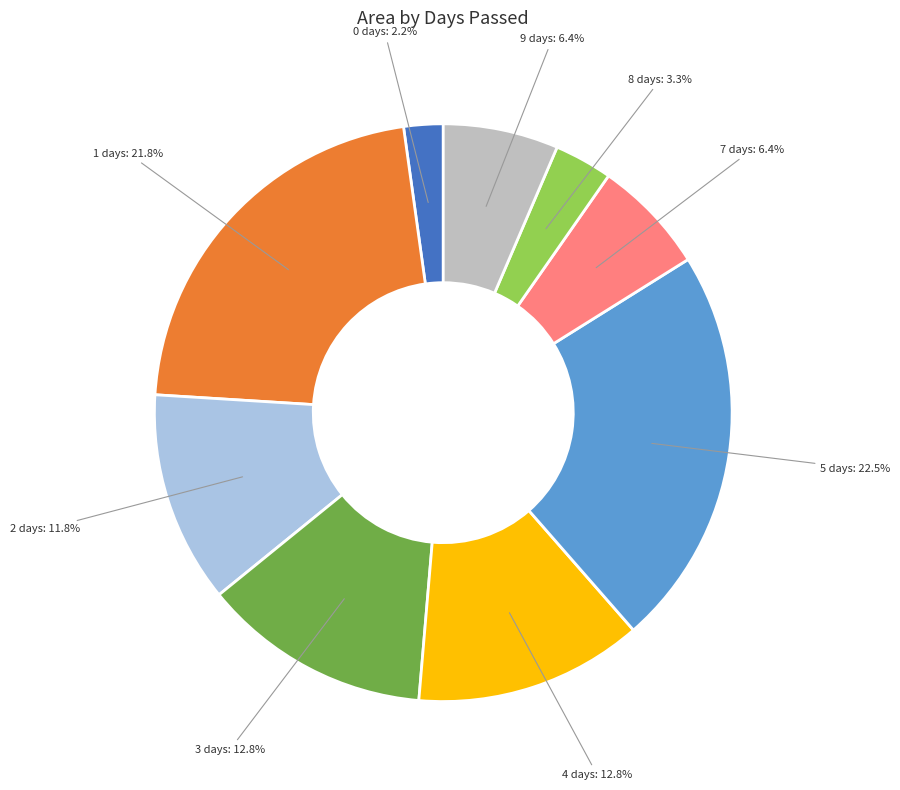

Is there any slice that represents more than half of the pie?

No